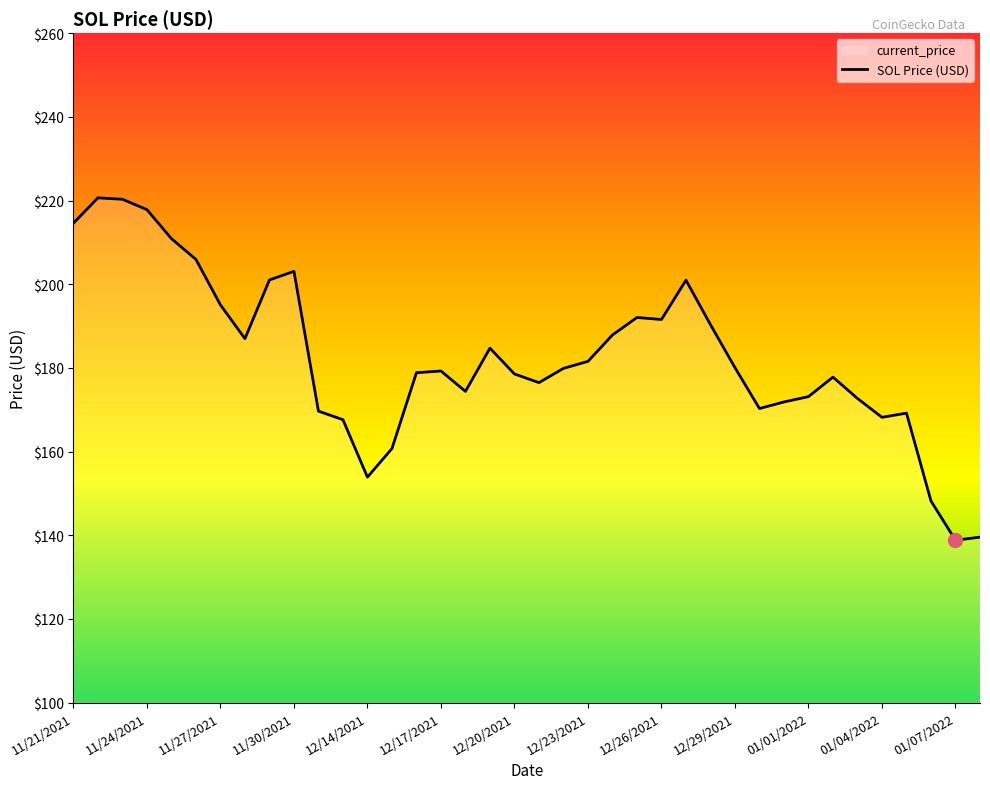

Where is the data nearest to the value 179?

14